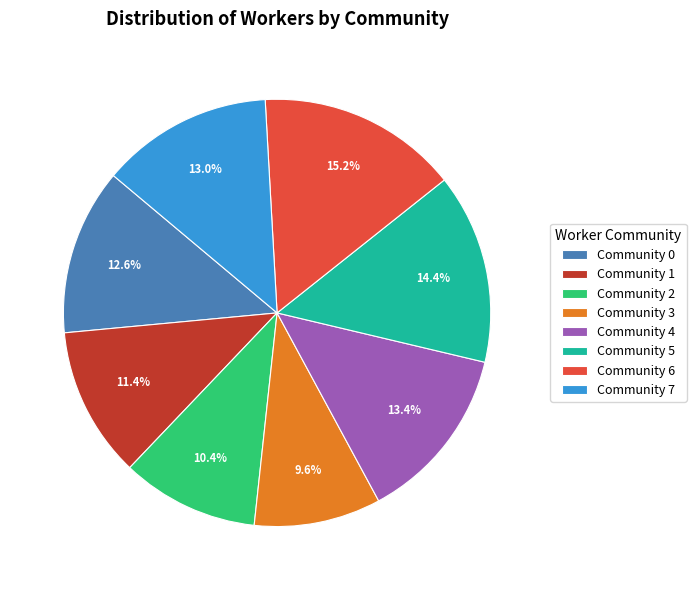

Do Community 4 and Community 2 together represent more than half of the pie?

No